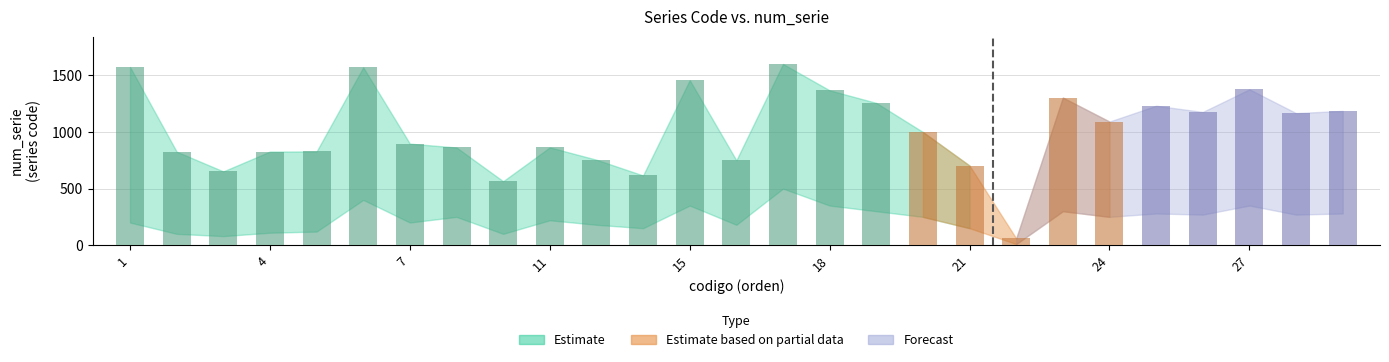

What is the maximum value shown in the chart?

1601